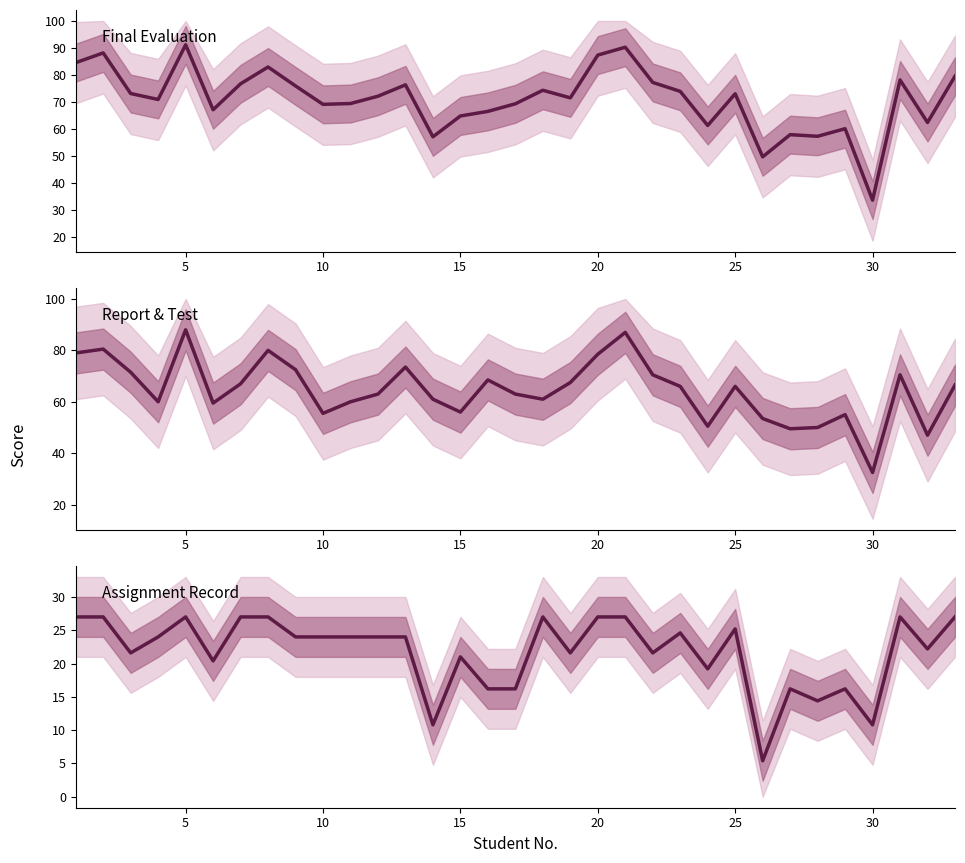

Which series has the widest spread of values?

Final Evaluation